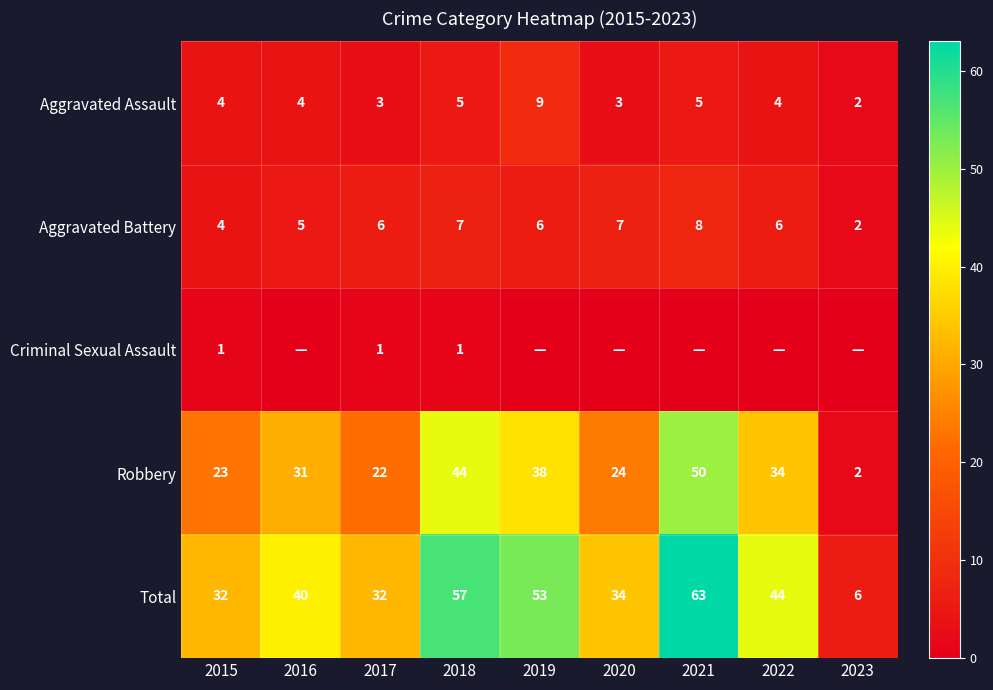

At how many categories does at least one series exceed 49?

3